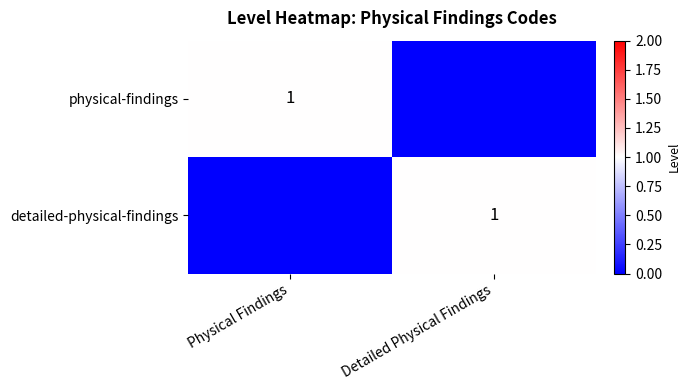

Is it true that detailed-physical-findings equals 0 at Detailed Physical Findings?

False